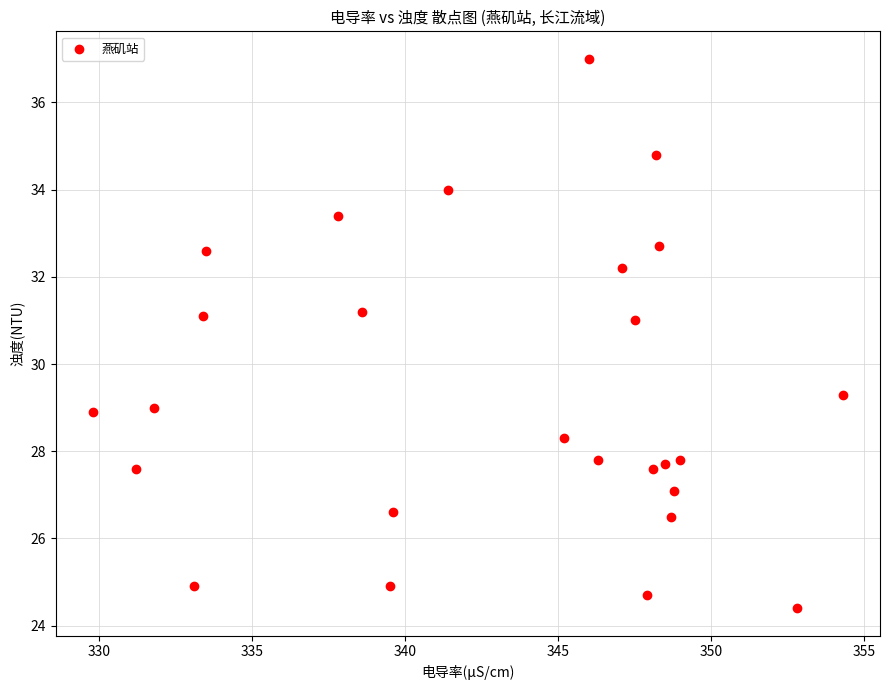

What Y value in the scatter plot is closest to 30?

29.3